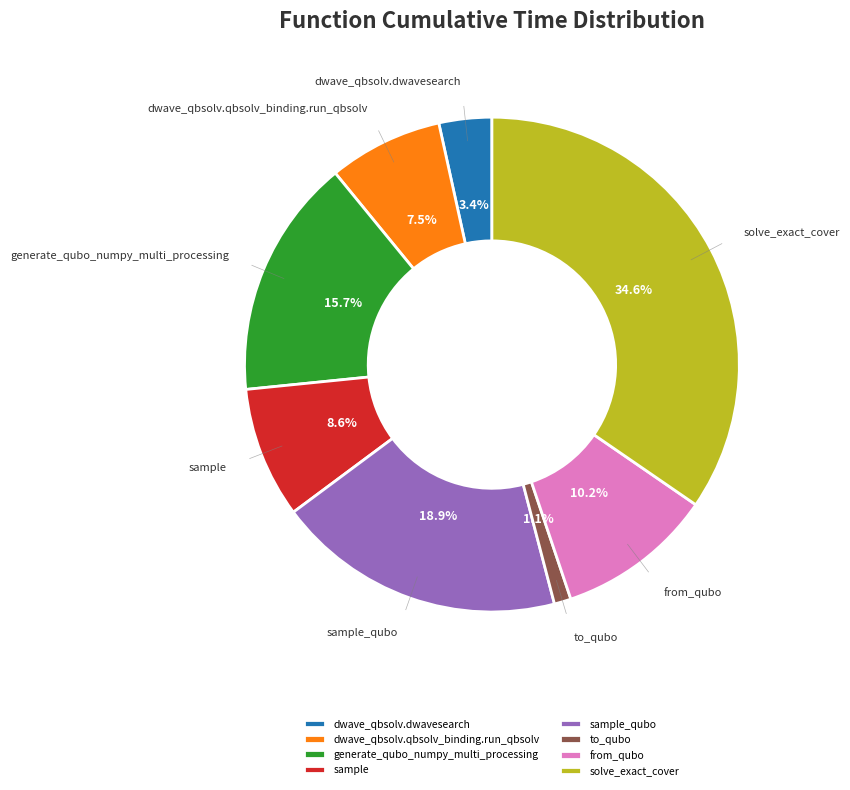

What is the largest slice in the pie chart?

solve_exact_cover